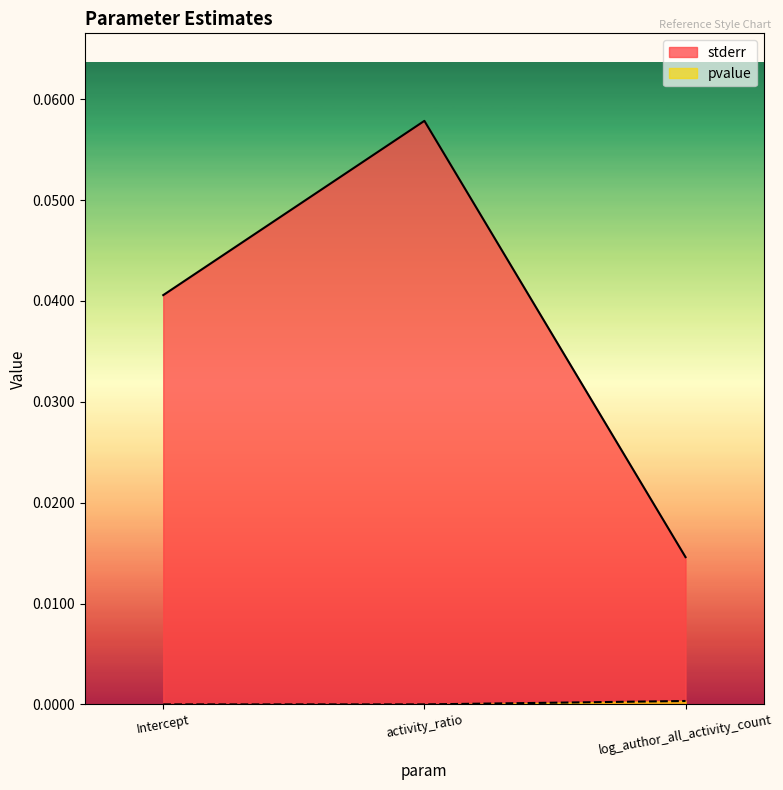

Read the stderr value at activity_ratio.

0.1